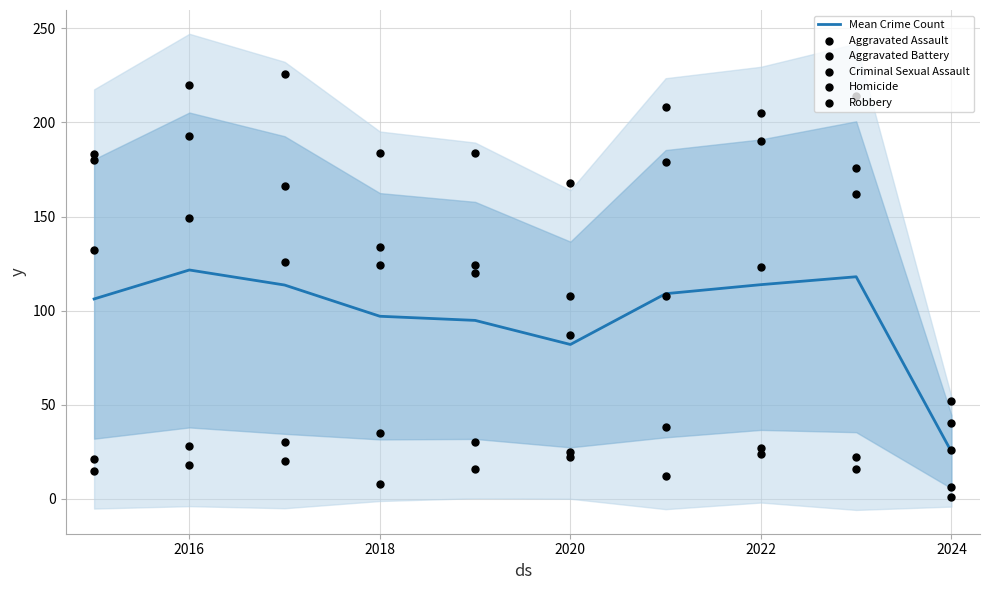

At how many categories does at least one series exceed 183?

7